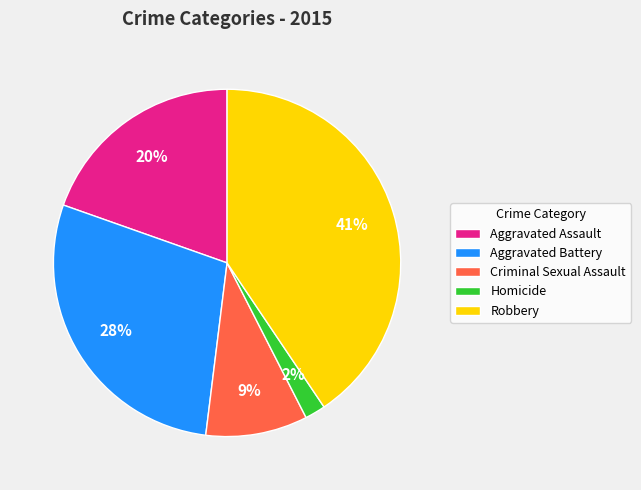

True or false: Criminal Sexual Assault accounts for 1% of the total.

False